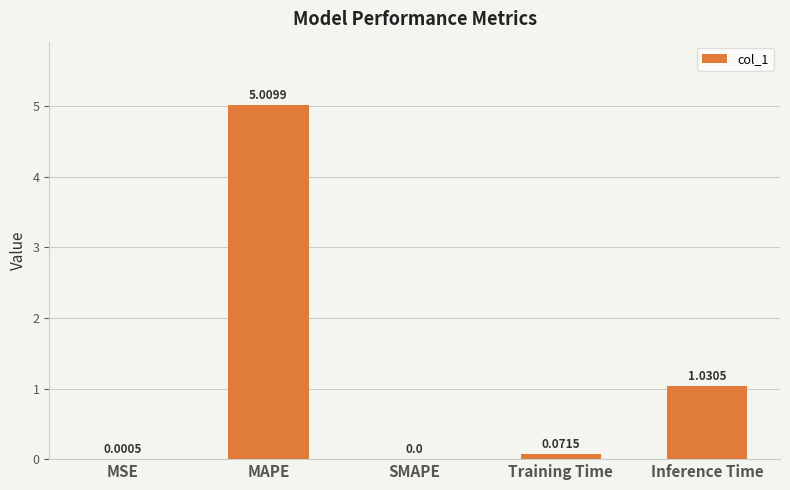

Where is the data nearest to the value 2?

Inference Time